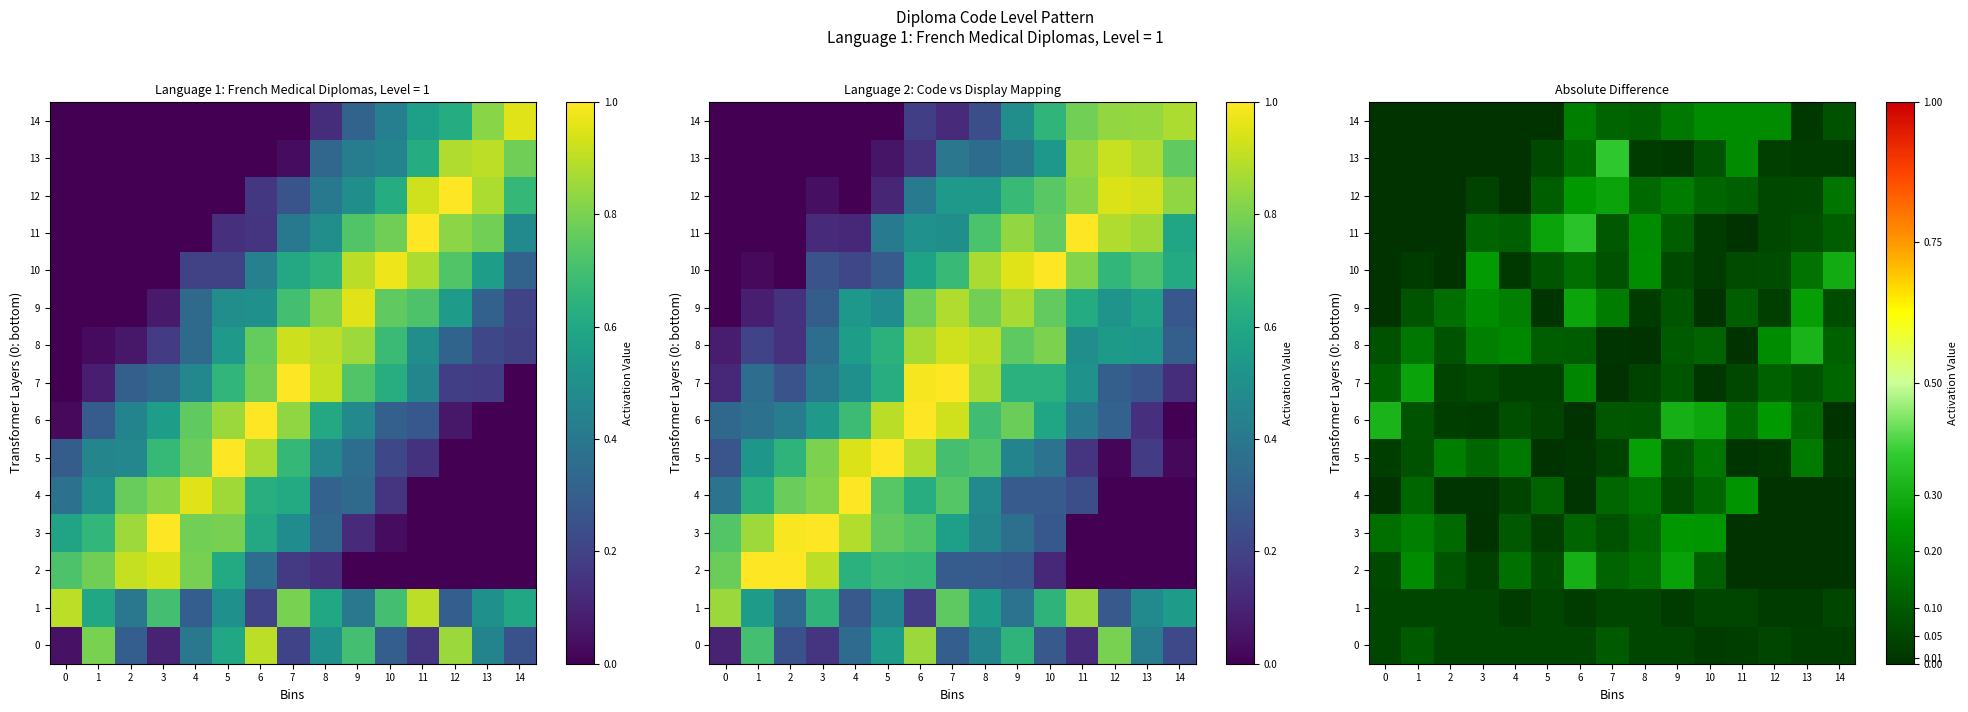

Is it true that 14 equals 0.2 at 11?

True